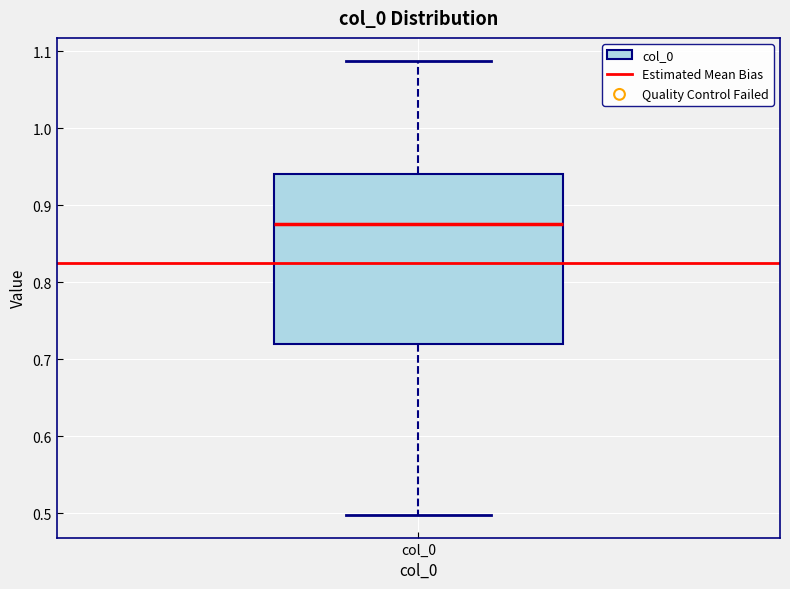

Where is the lower edge of the box for col_0 on the y-axis? The values are not printed on the chart, so give them approximately, as read against the axis.

0.72